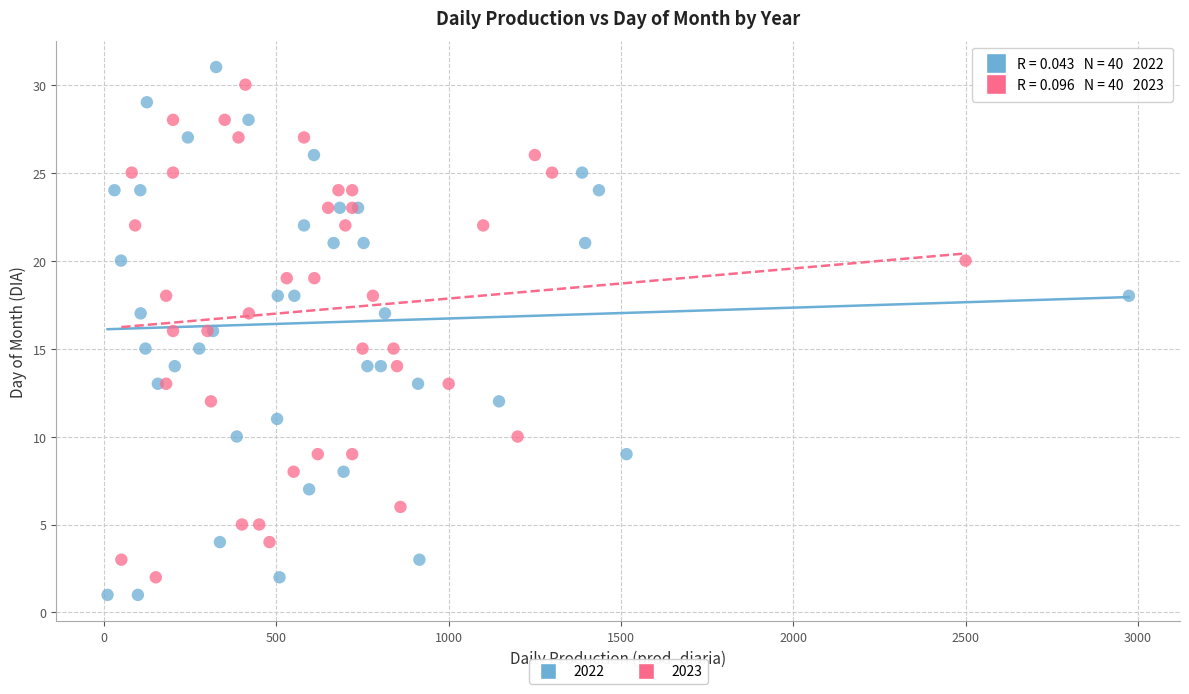

Which series has the largest Y range (max minus min)?

2022